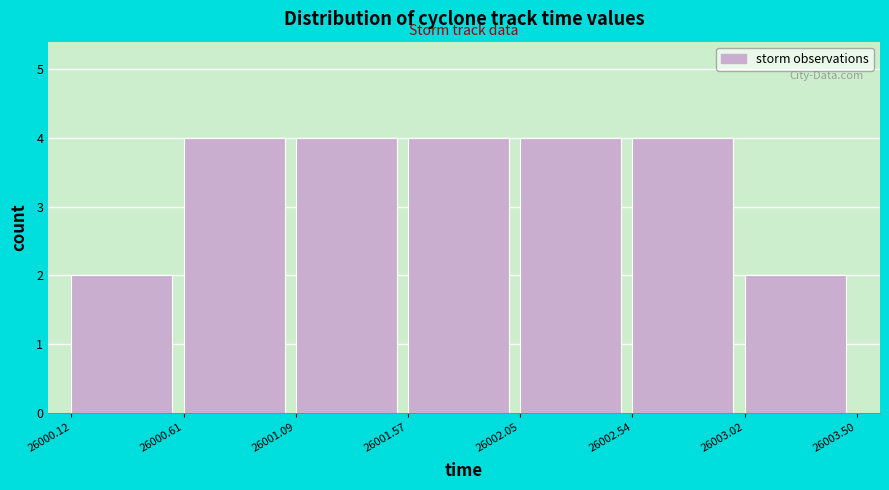

Reading left to right, transcribe this chart: for each bar, give the range it covers on the x-axis and its height. The values are not printed on the chart, so give them approximately, as read against the axis.

26000.12 to 26000.61: 2
26000.61 to 26001.09: 4
26001.09 to 26001.57: 4
26001.57 to 26002.05: 4
26002.05 to 26002.54: 4
26002.54 to 26003.02: 4
26003.02 to 26003.50: 2